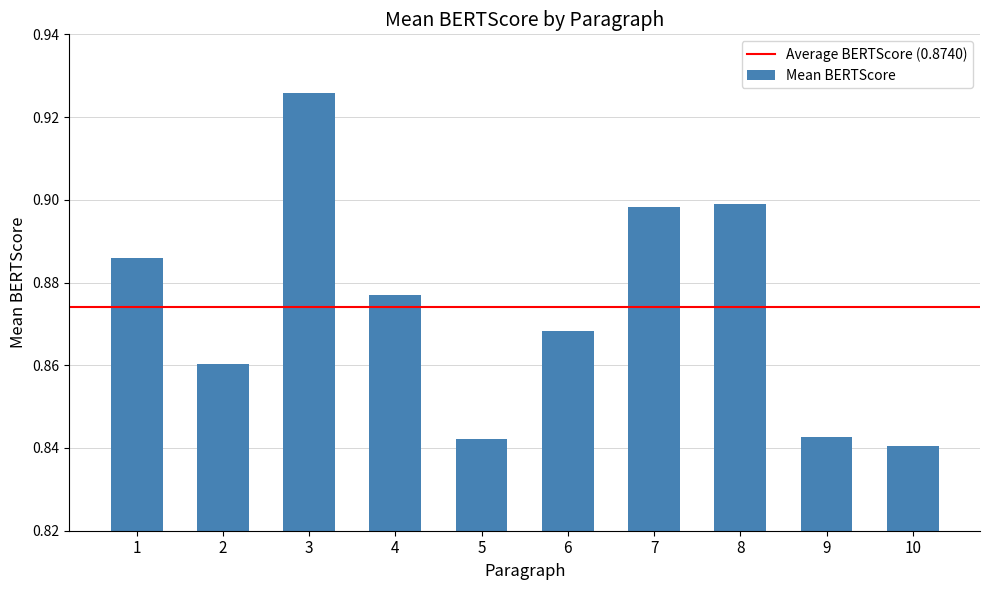

The value at 6 is 0.9. True or false?

True